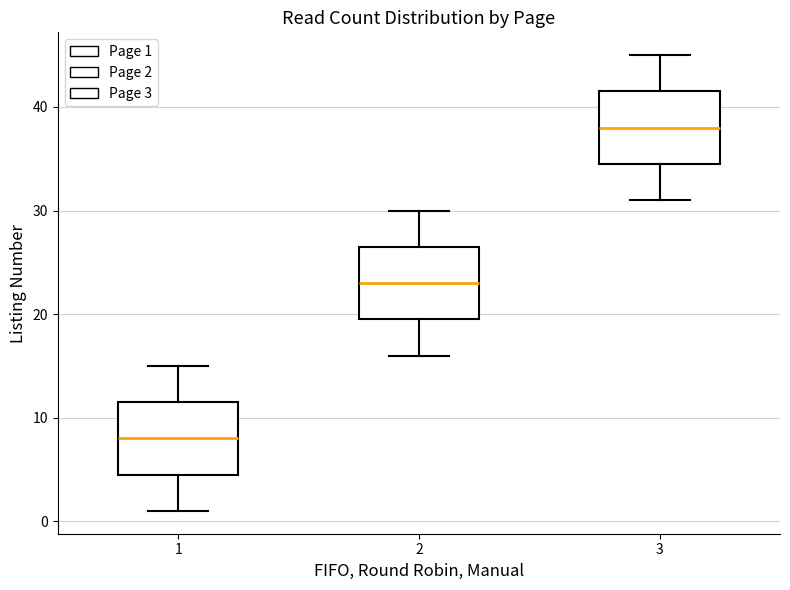

Reading left to right, transcribe this box plot: for each box, give where its median line is, the range the box spans, and where its two whiskers end, as read against the y-axis. The values are not printed on the chart, so give them approximately, as read against the axis.

1: median 8, box 5 to 12, whiskers 1 to 15
2: median 23, box 20 to 27, whiskers 16 to 30
3: median 38, box 35 to 42, whiskers 31 to 45